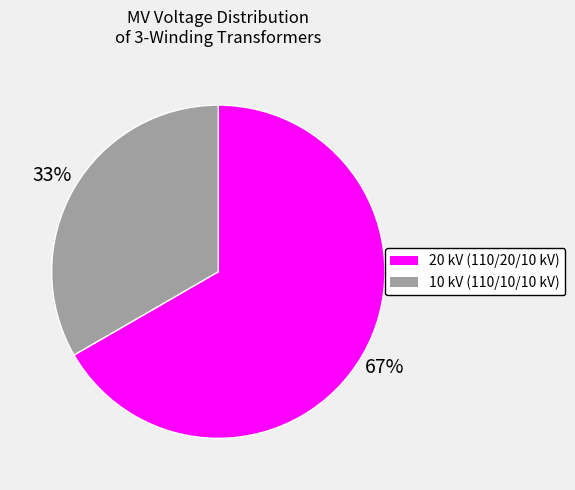

Count the number of slices in the pie.

2